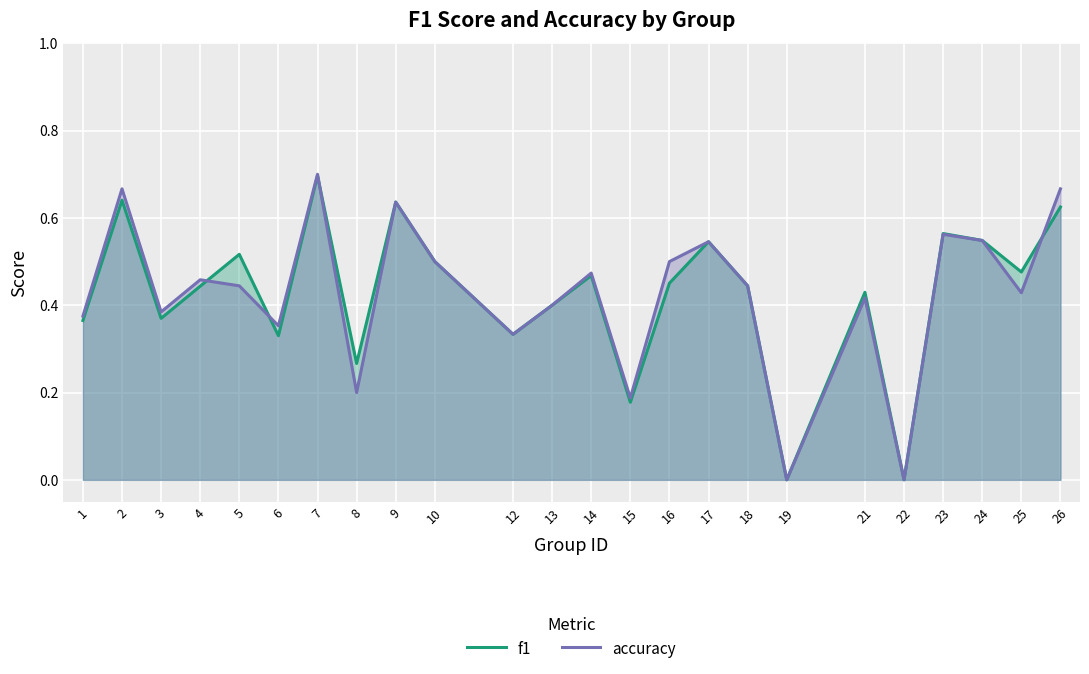

How many times do f1 and accuracy cross each other?

4